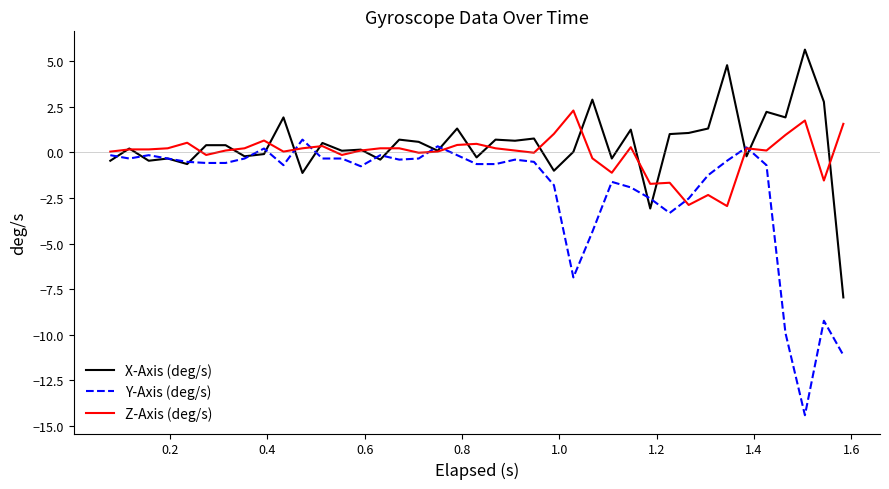

What is the smallest value displayed?

-14.4